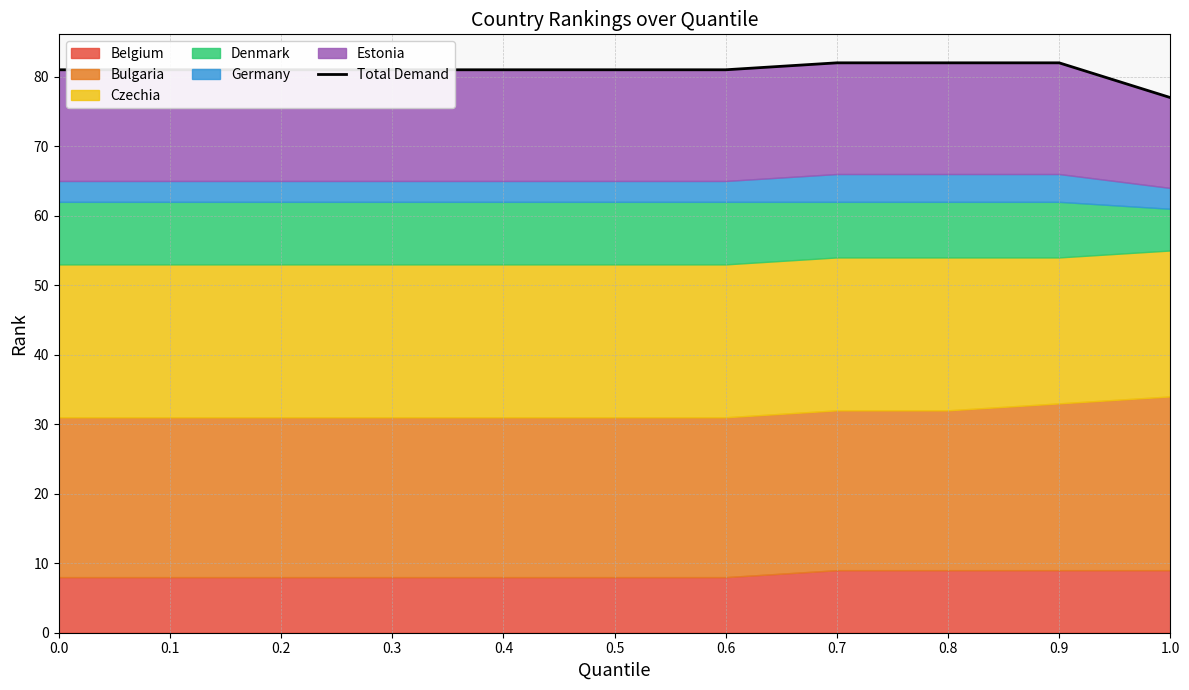

Approximately how many times larger is the value at 0.7 compared to 0.5?

1.0